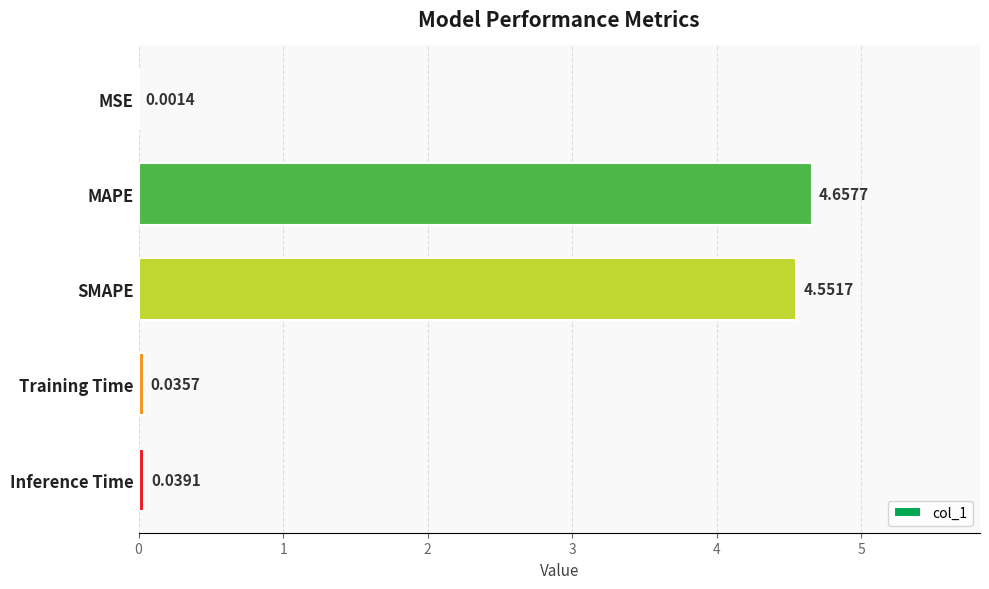

Are the bars horizontal?

Yes